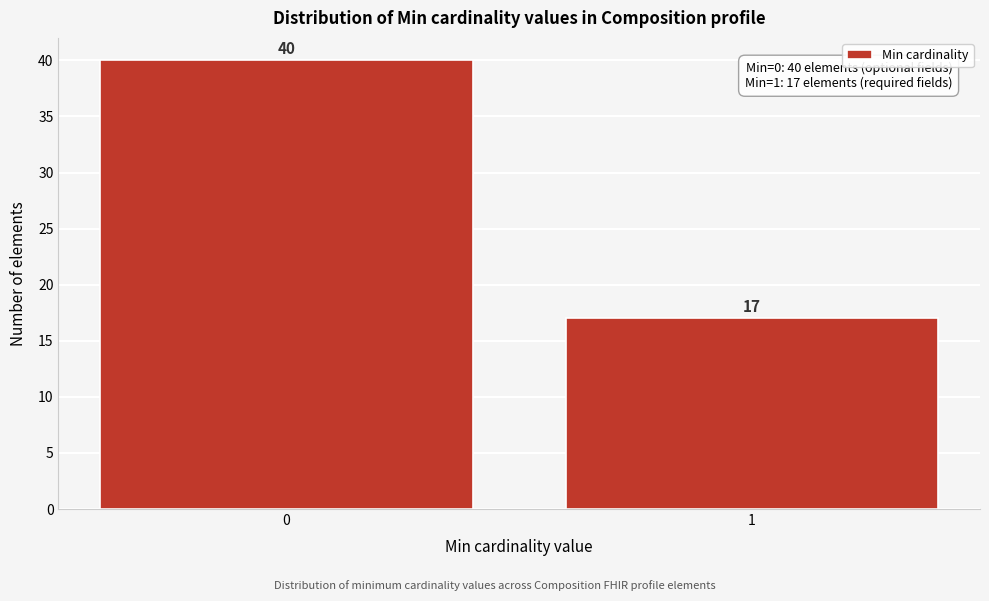

Reading left to right, what are all the values shown in this chart?

0=40	1=17